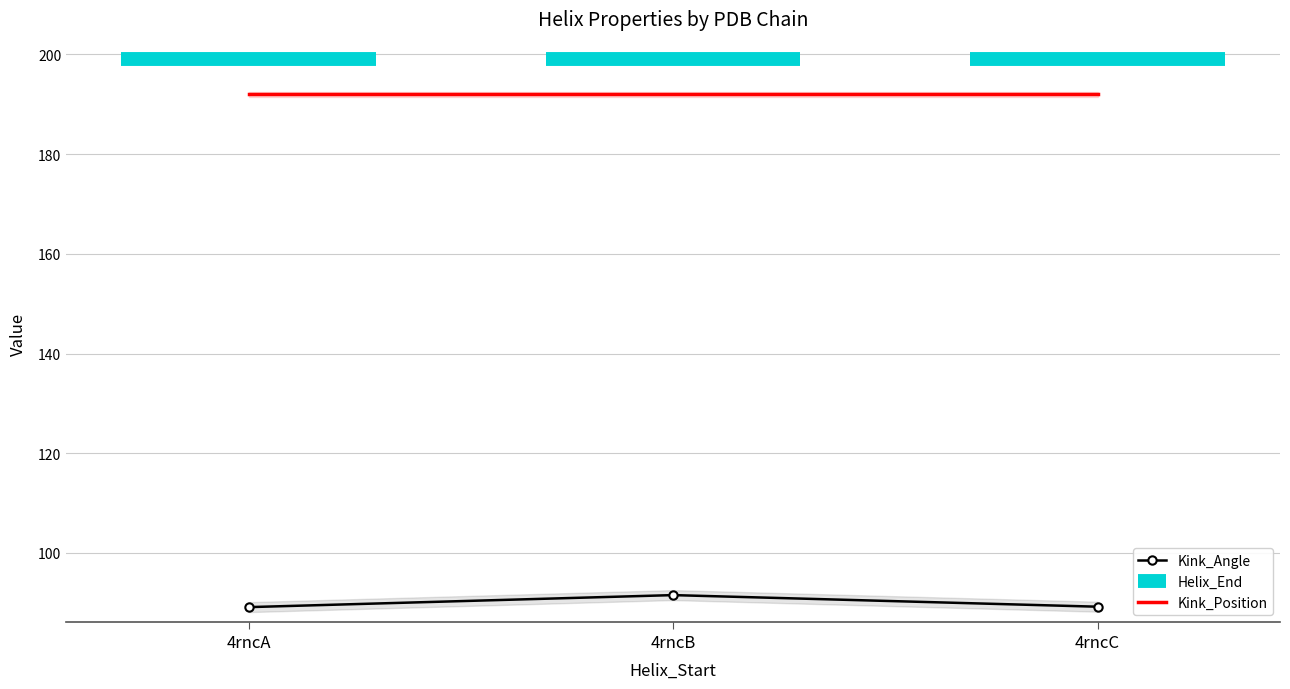

Which series has the largest total across all categories?

Helix_End